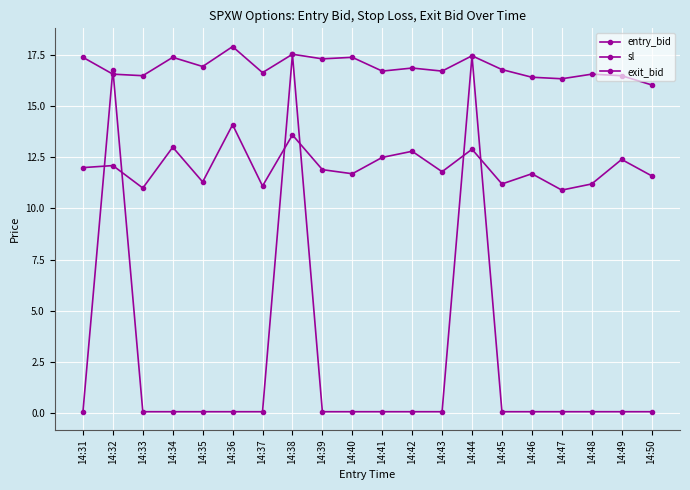

After their last crossing, which series has the higher values: exit_bid or entry_bid?

entry_bid